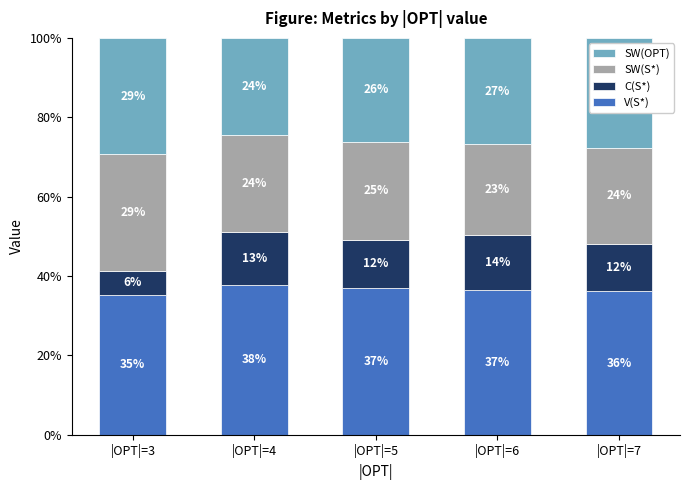

How many data points in V(S*) are above 36?

4